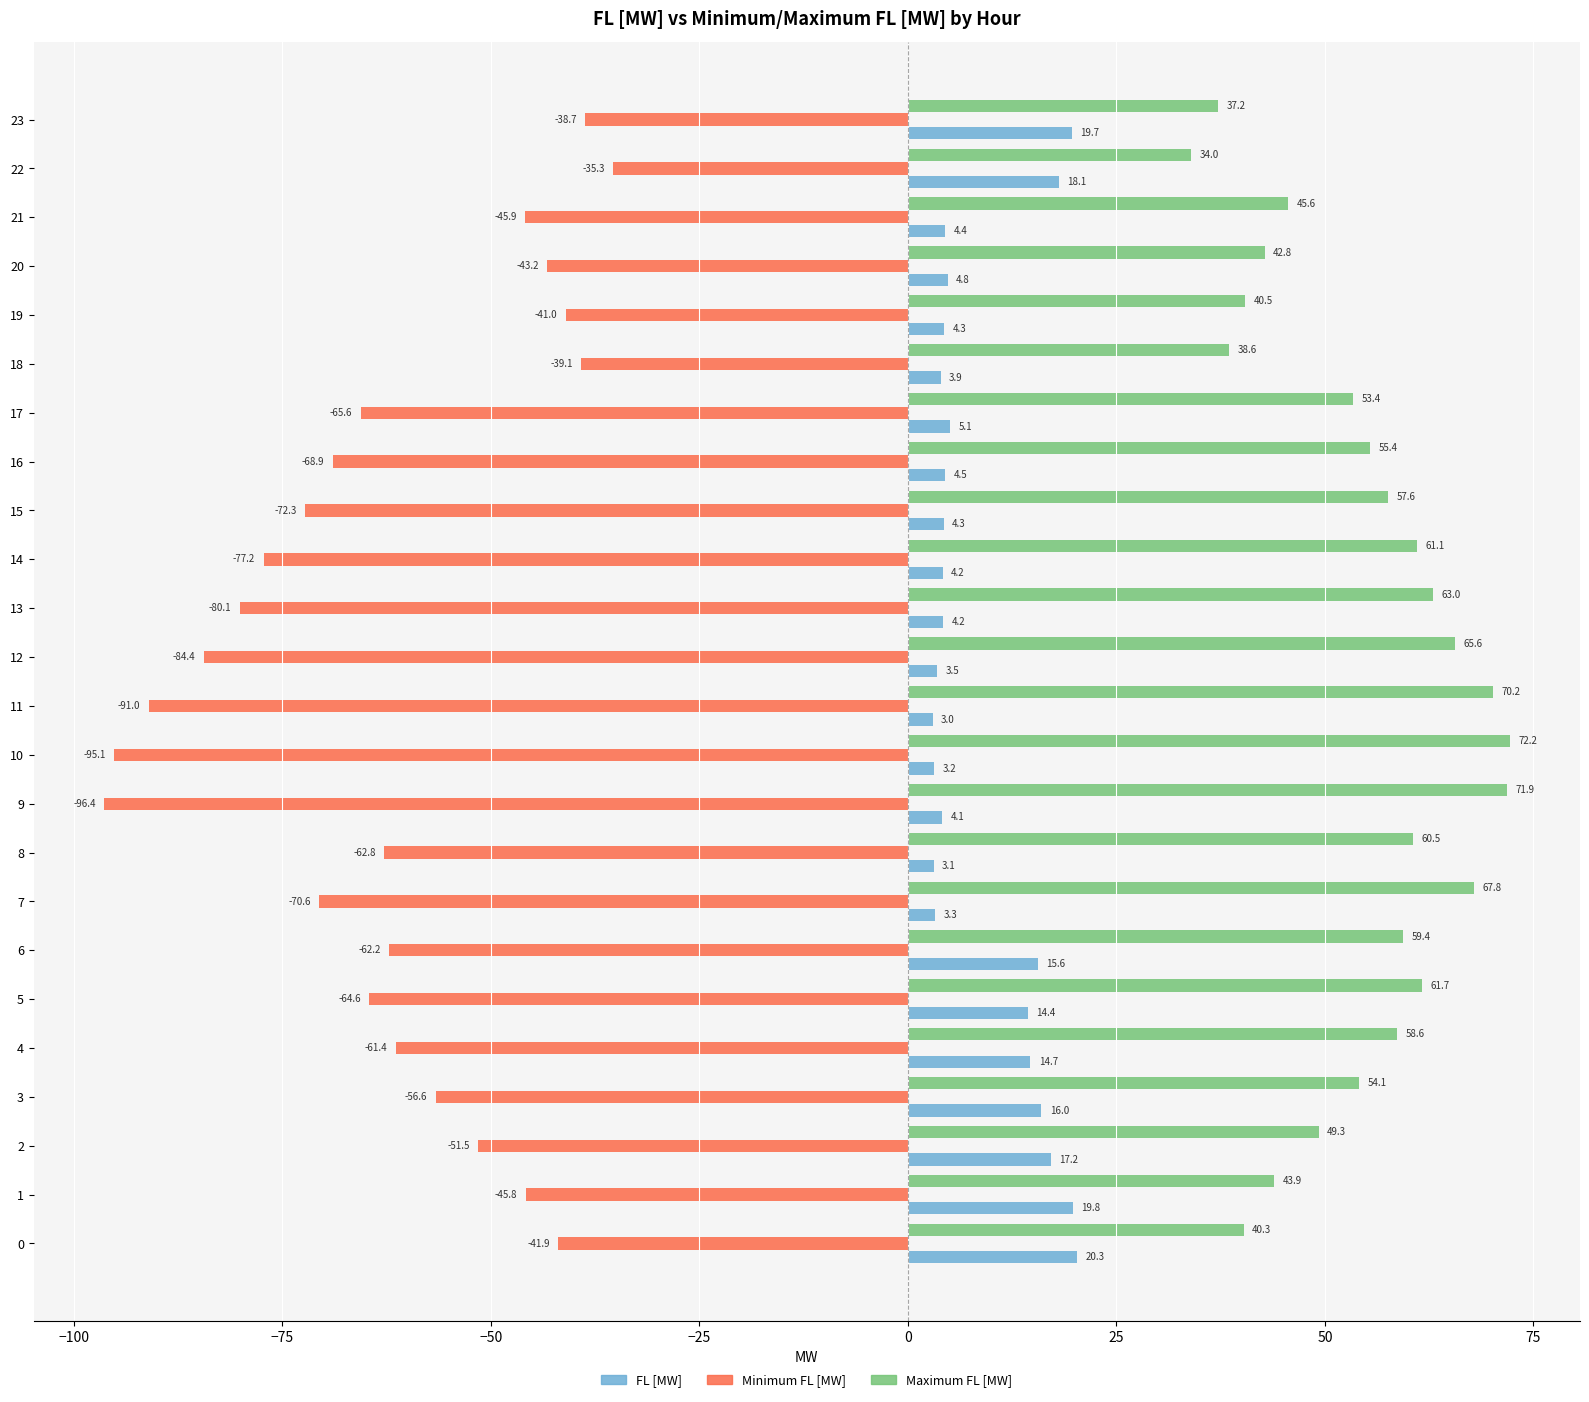

At how many categories does at least one series exceed 67?

4